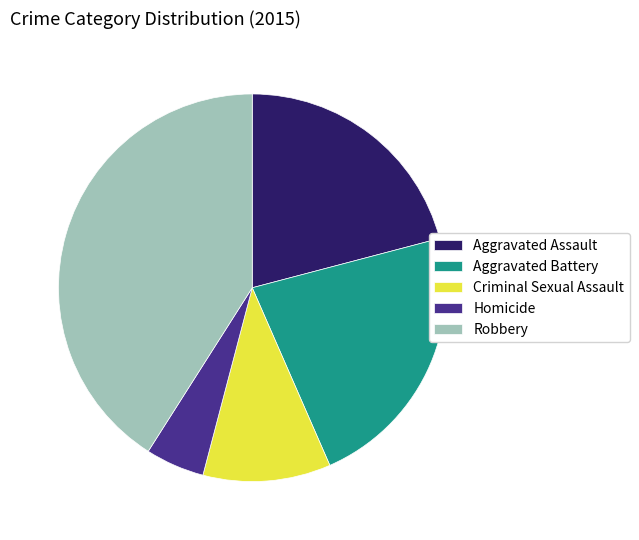

Approximately how many times larger is the value at Criminal Sexual Assault compared to Robbery?

0.3